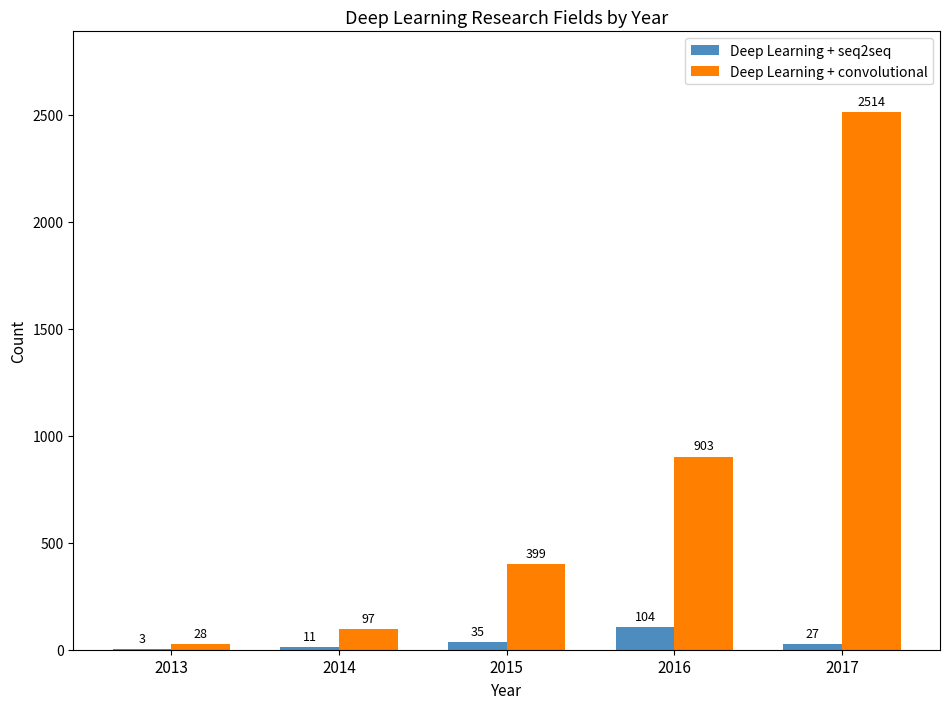

Is it true that Deep Learning + convolutional equals 28 at 2013?

True